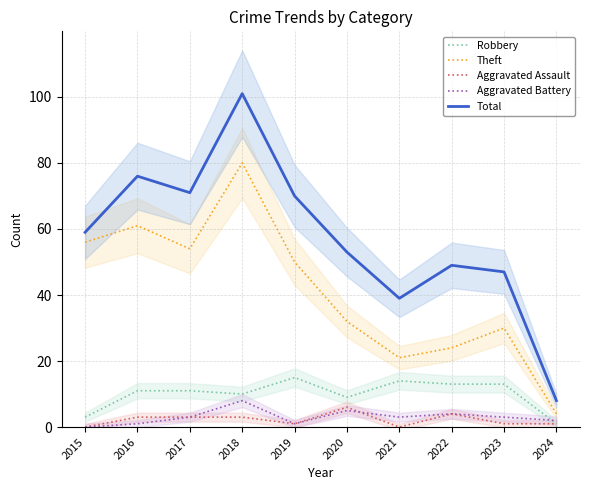

True or false: Aggravated Assault and Theft intersect in this chart.

False